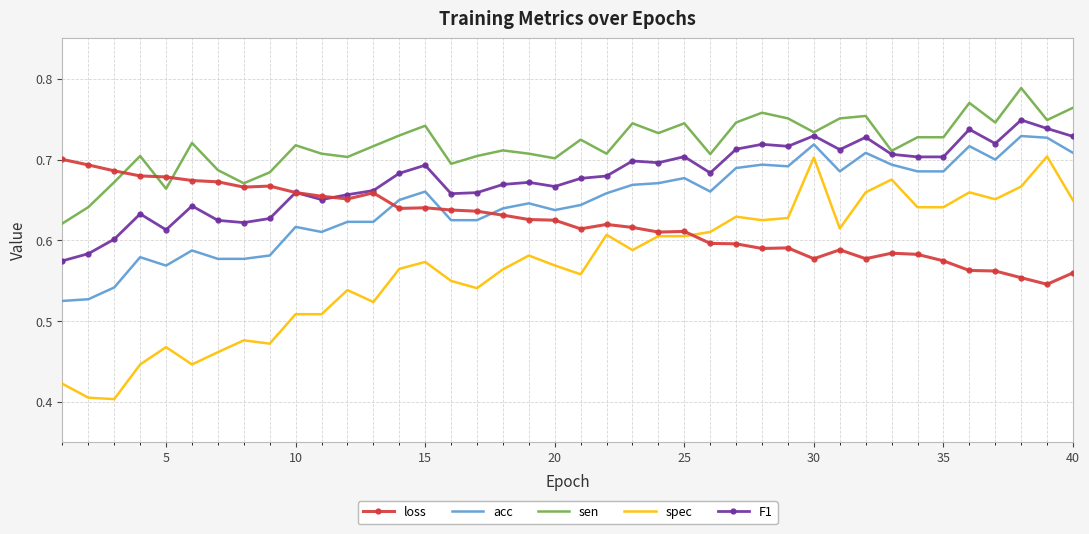

Which series has the largest total across all categories?

sen